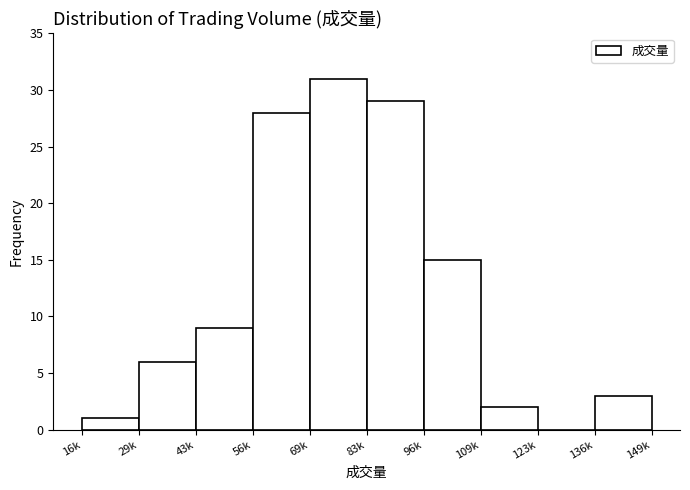

Reading left to right, what are all the values shown in this chart?

16k=1	29k=6	43k=9	56k=28	69k=31	83k=29	96k=15	109k=2	123k=0	136k=3